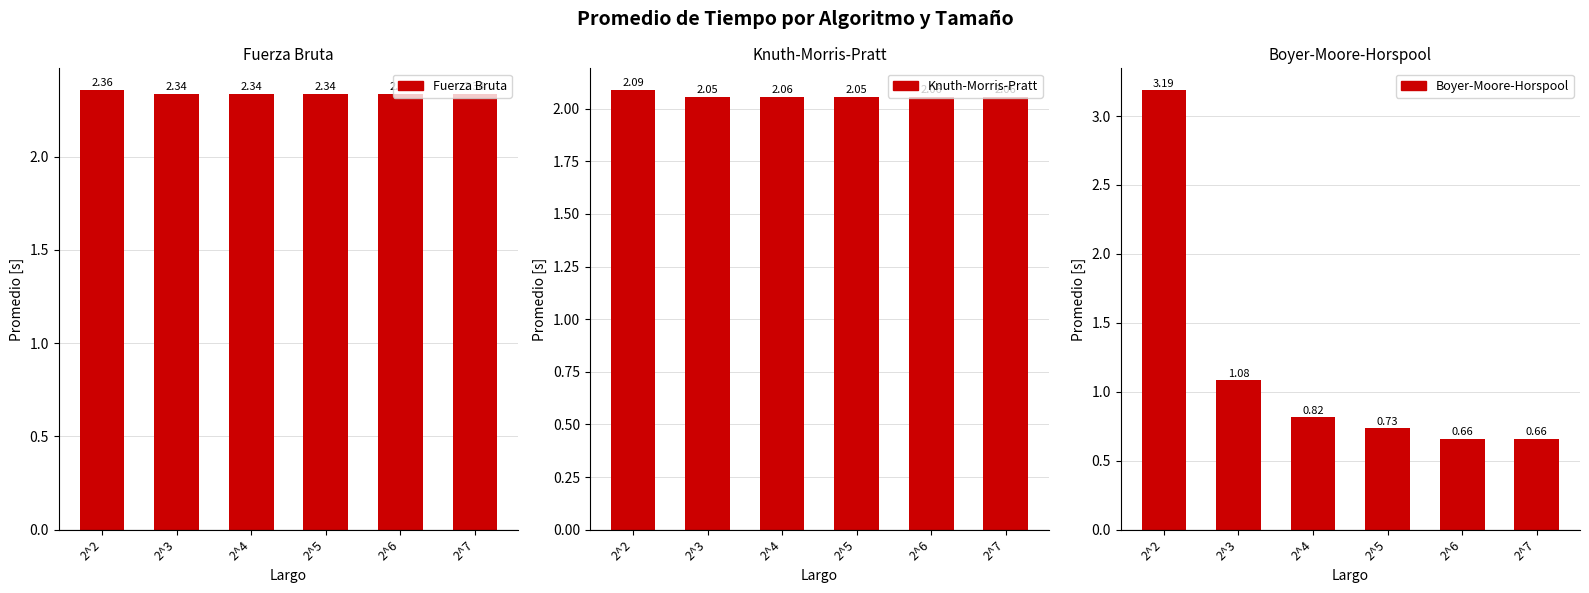

How many bars are there in each group?

3